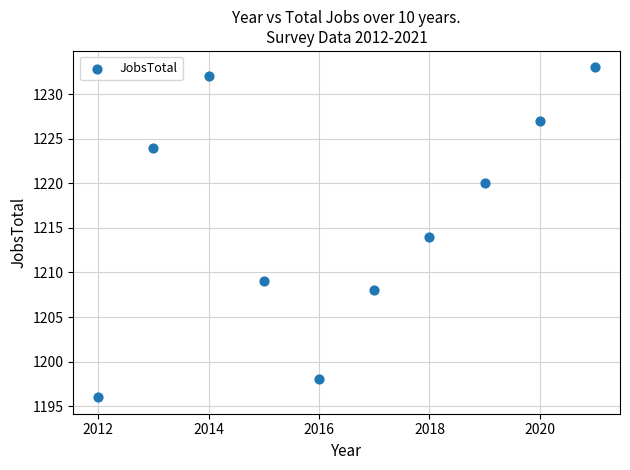

What is the average X value?

2016